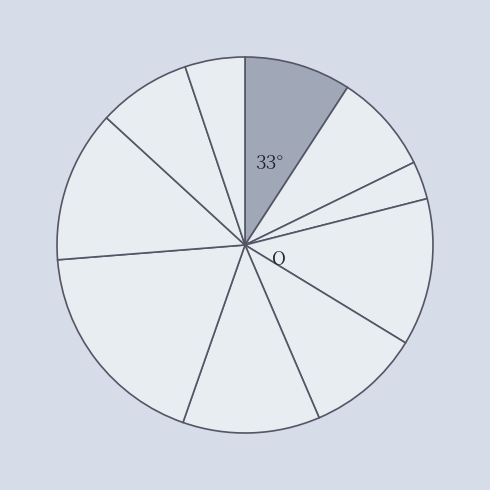

How many segments does this pie chart have?

10